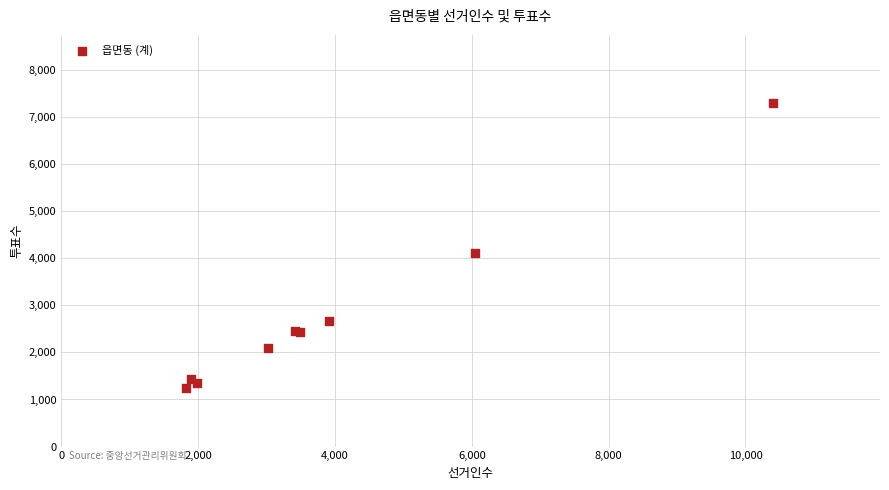

What Y value in the scatter plot is closest to 4262?

4102